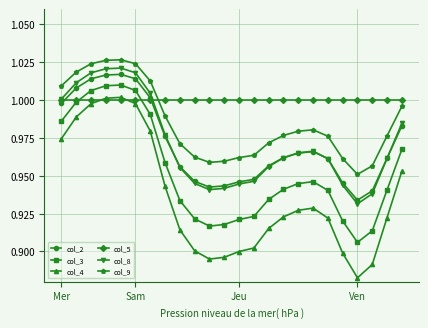

Which series has the largest total across all categories?

col_5